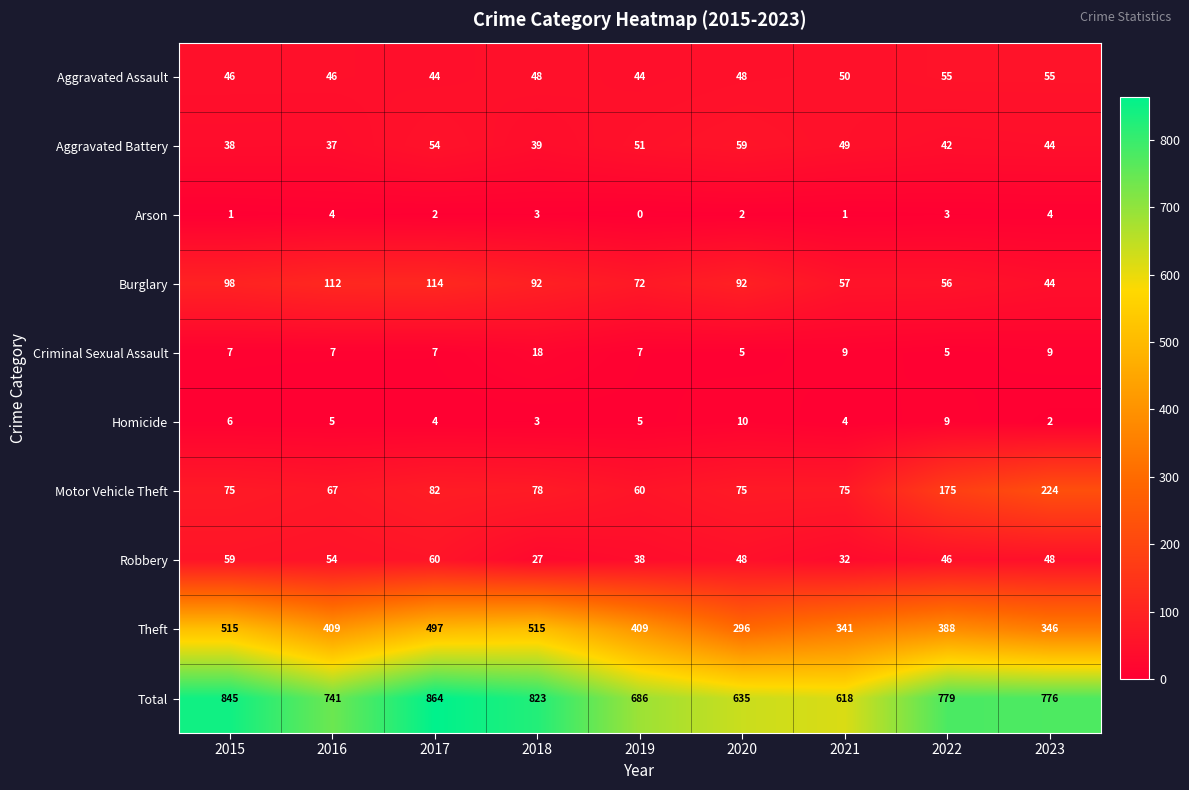

At how many categories does at least one series exceed 549?

9